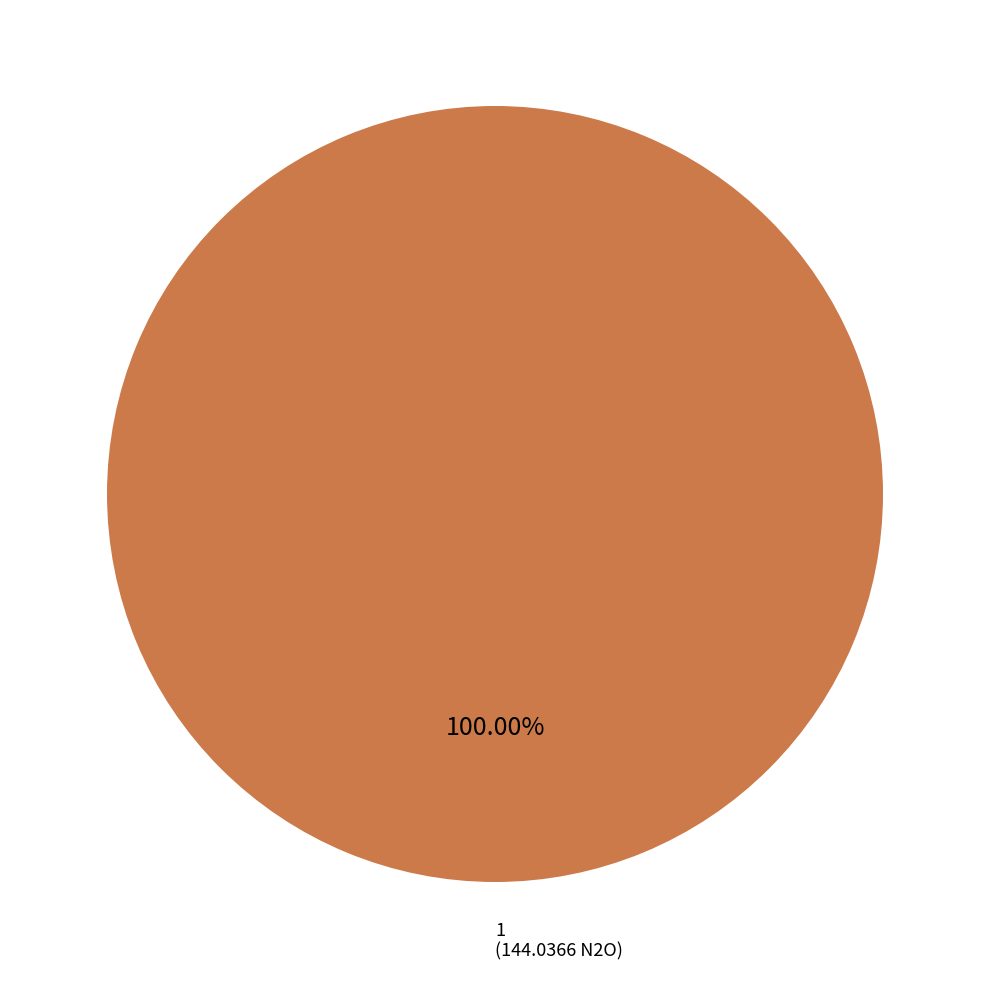

Does any single category account for the majority?

Yes